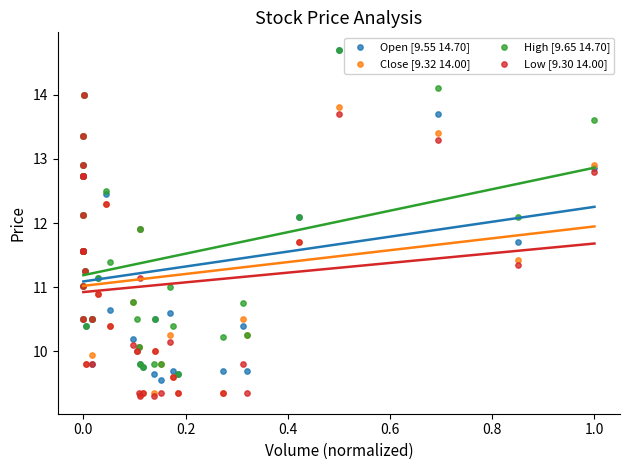

Which series has the largest Y range (max minus min)?

Open [9.55 14.70]